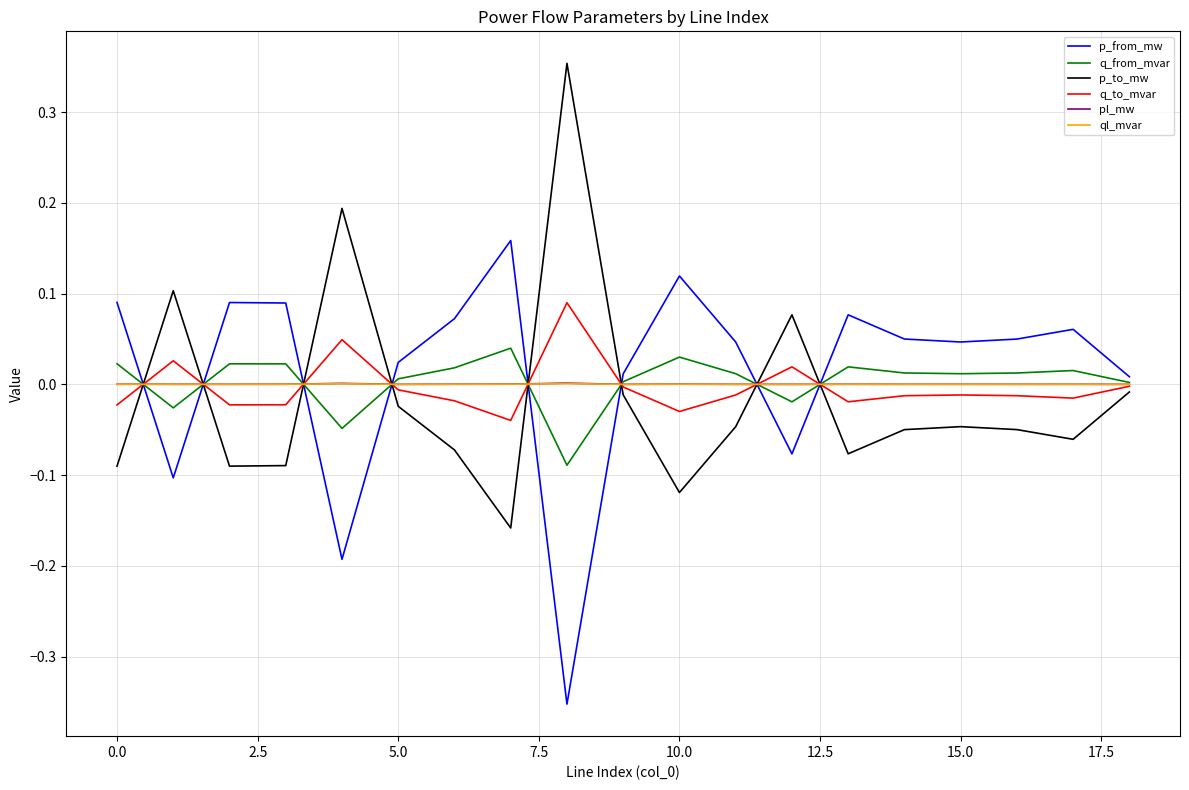

How many intersections are there between p_from_mw and p_to_mw?

8